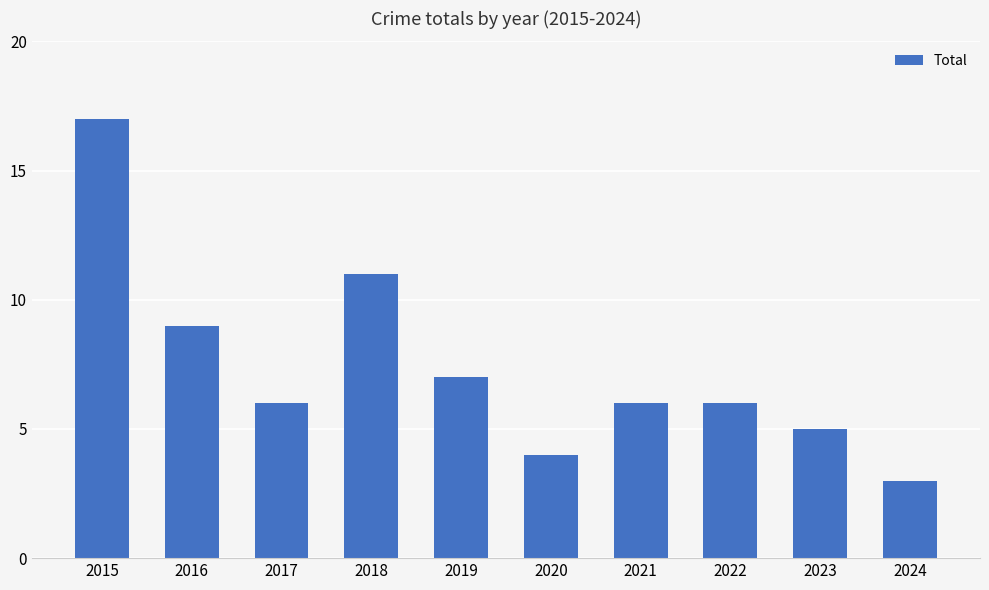

Reading left to right, transcribe all the data shown in this chart.

2015=17	2016=9	2017=6	2018=11	2019=7	2020=4	2021=6	2022=6	2023=5	2024=3